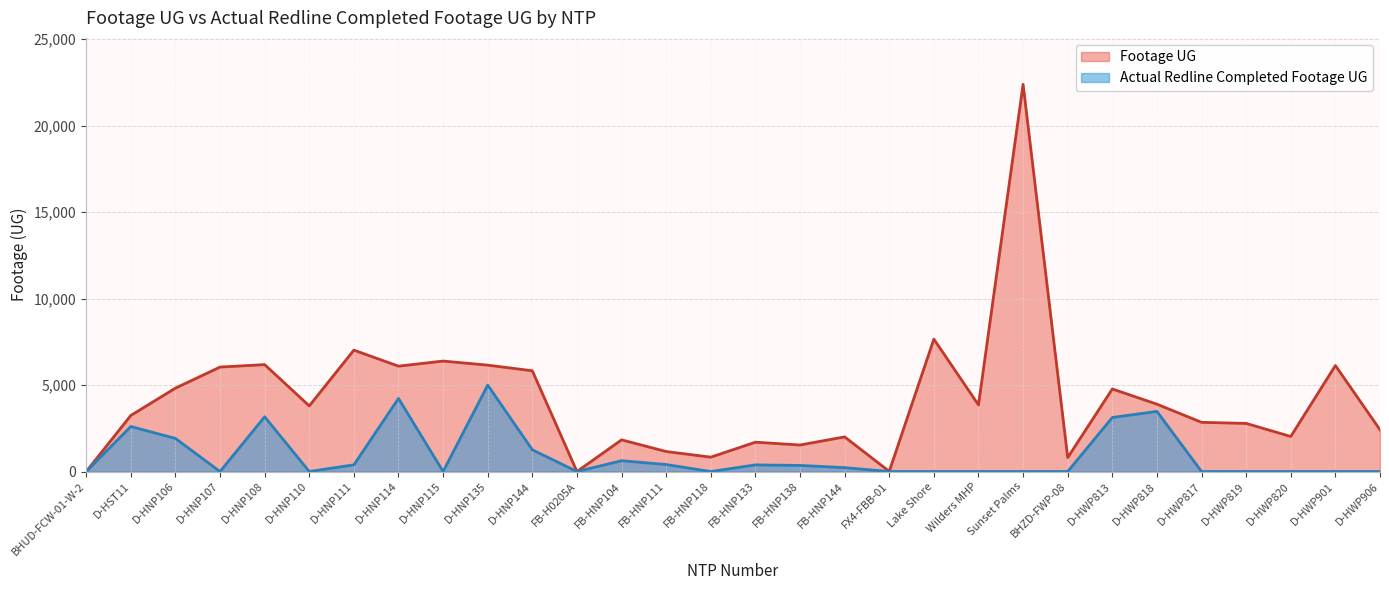

What is the difference between the highest and lowest values at FB-HNP111?

753